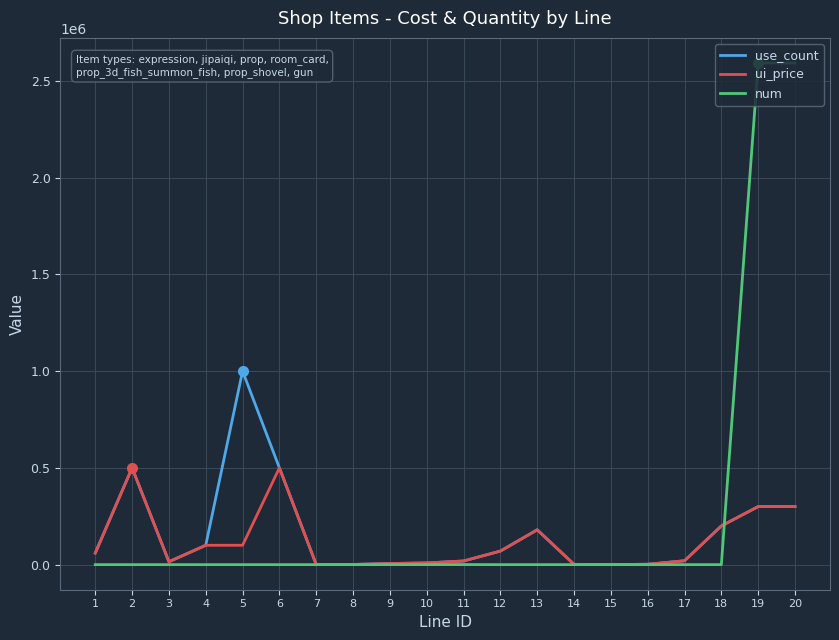

List the series in order of their peak value, highest first.

num, use_count, ui_price